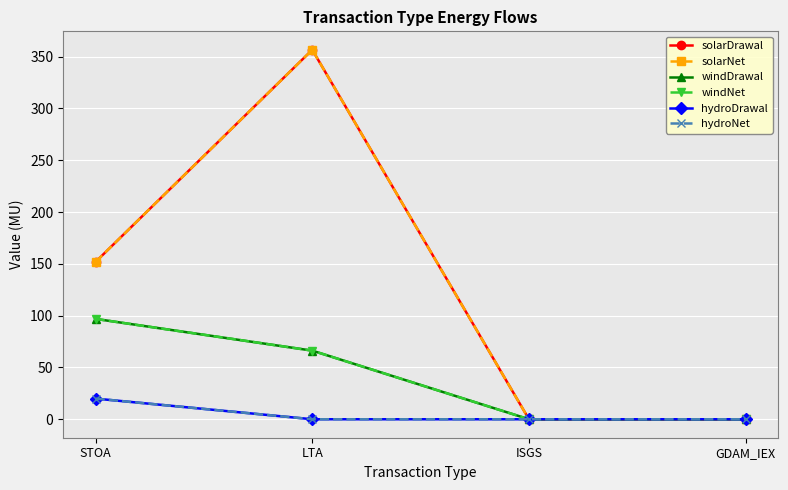

Does the chart have visible grid lines?

Yes